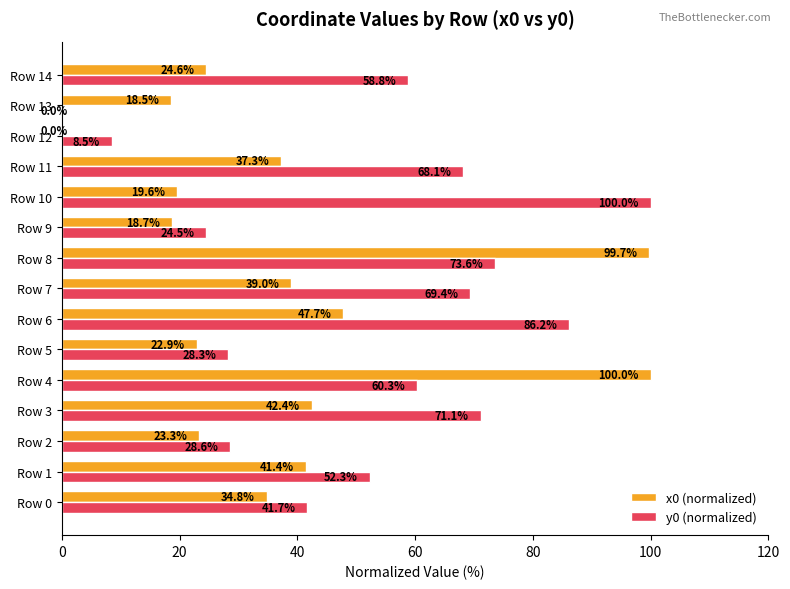

Between Row 2 and Row 13, which series saw the biggest shift?

y0 (normalized)